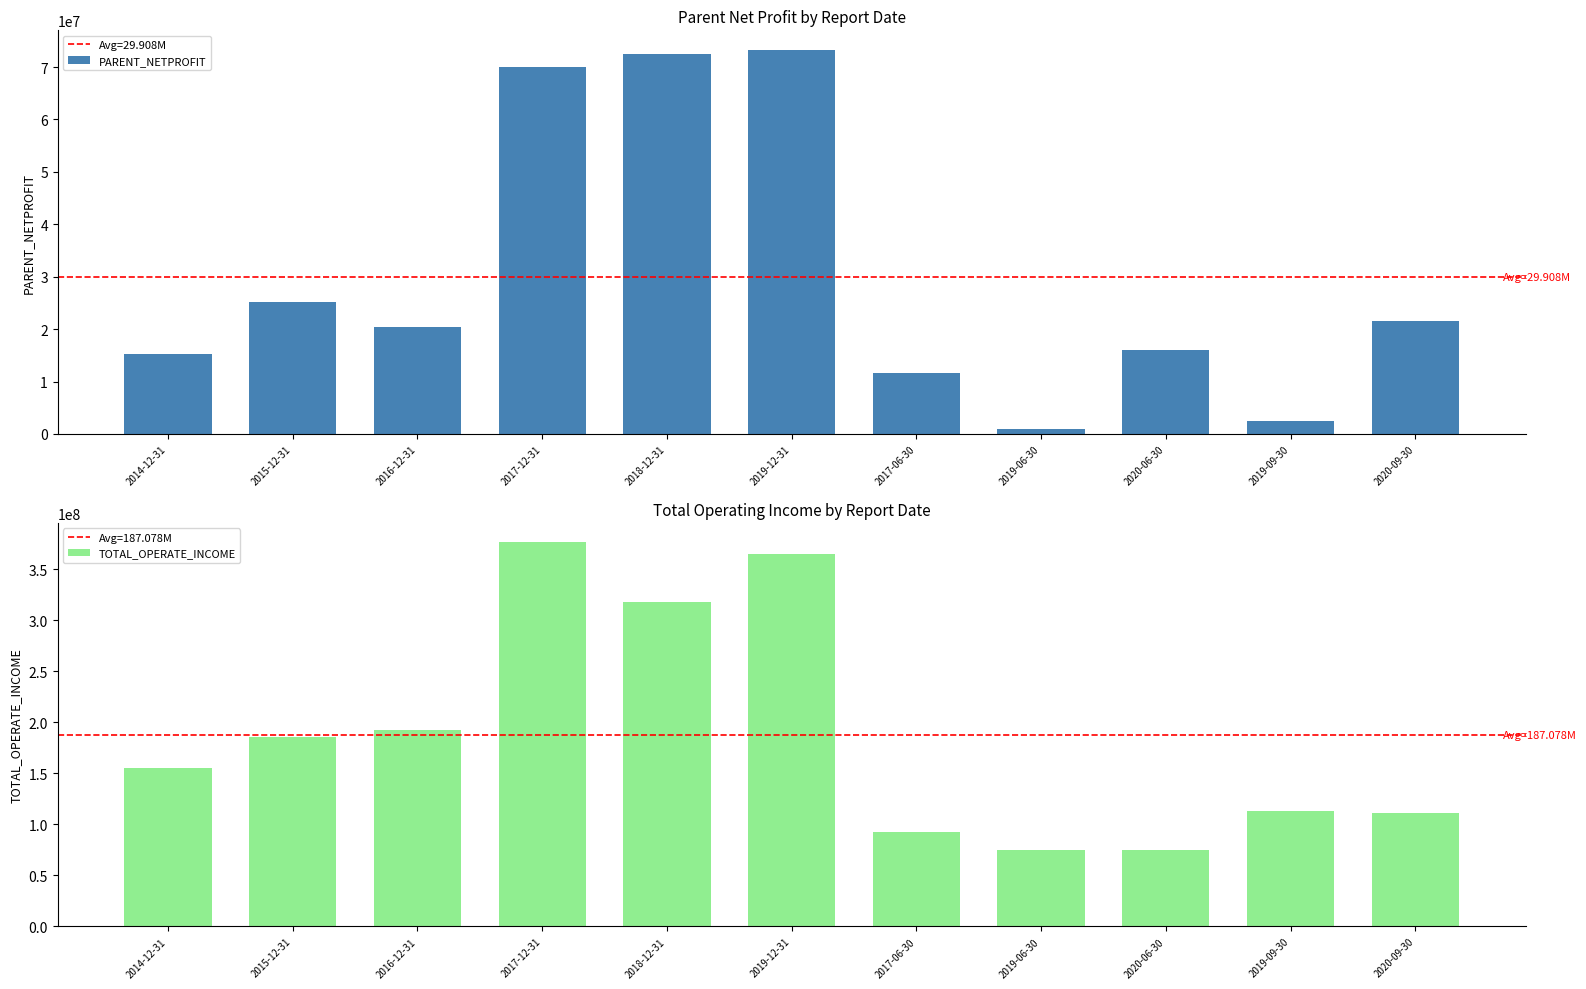

At which category is the sum across all series the highest?

2017-12-31